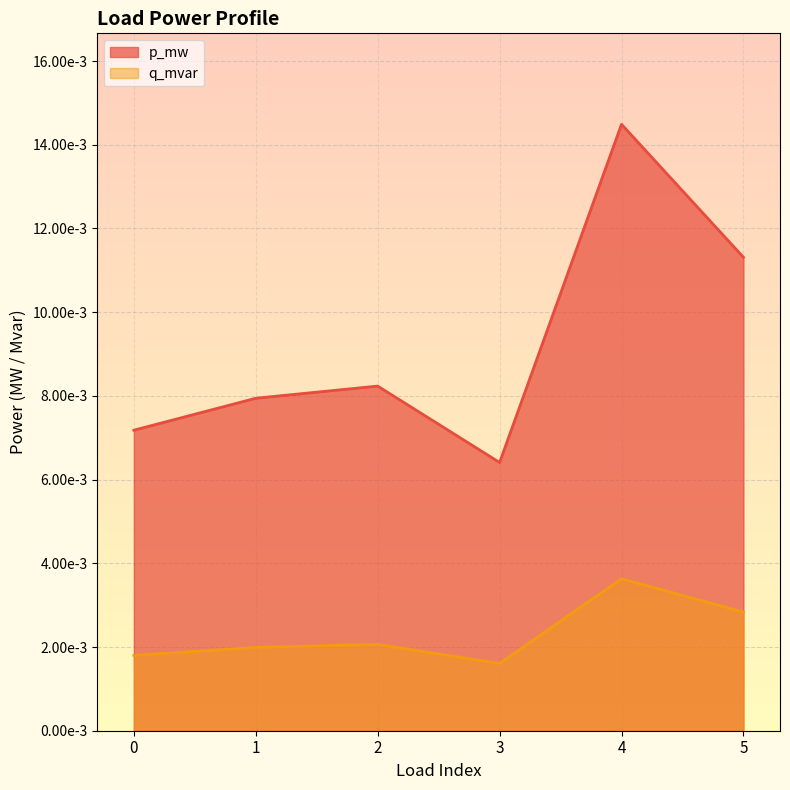

True or false: p_mw has a value of 0.0 at 3.

False